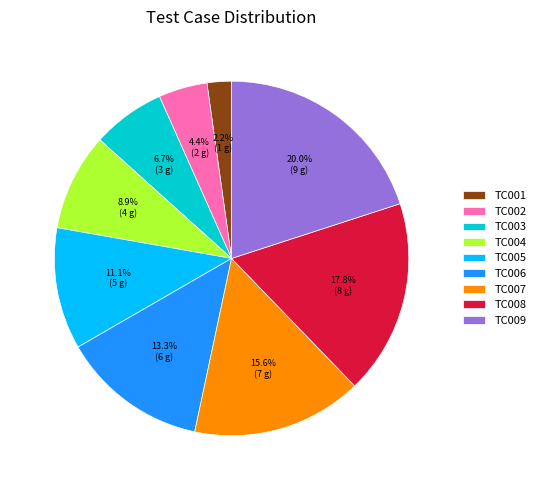

To the nearest percent, what is the difference between the TC005 and TC003 slice percentages?

4%